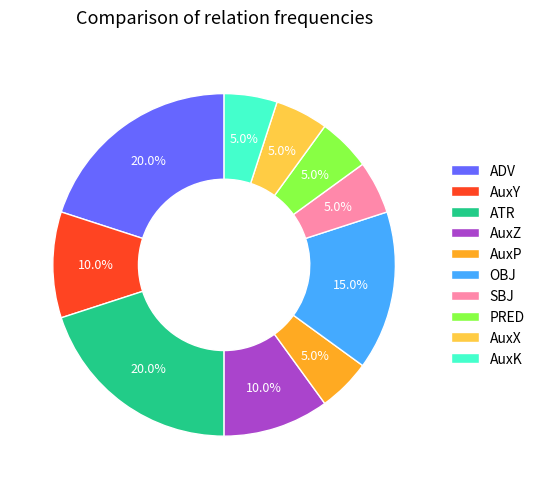

What is the total percentage of ATR and AuxZ?

30.0%